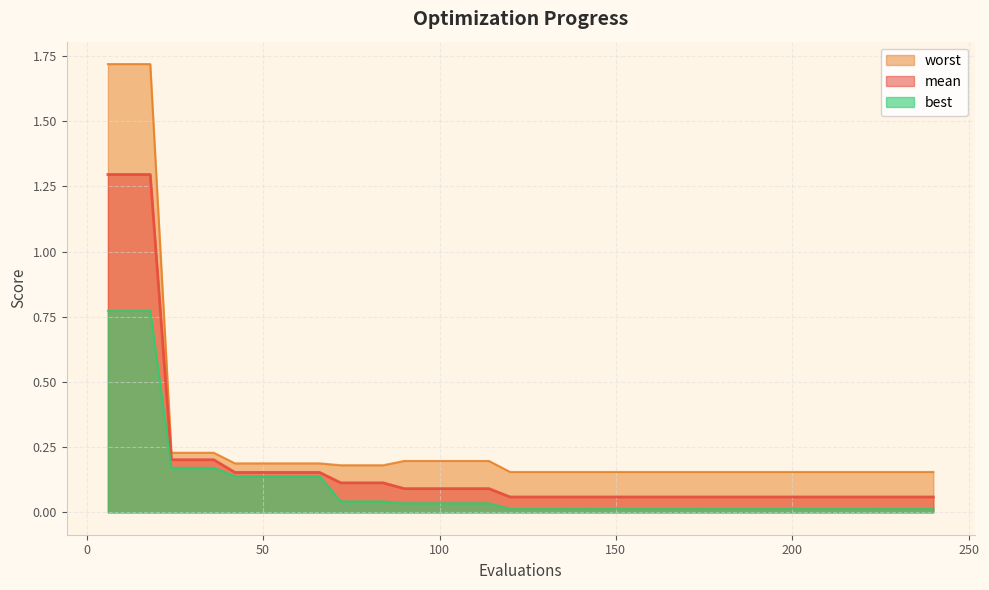

The value of best at 24 is 0.1. True or false?

False